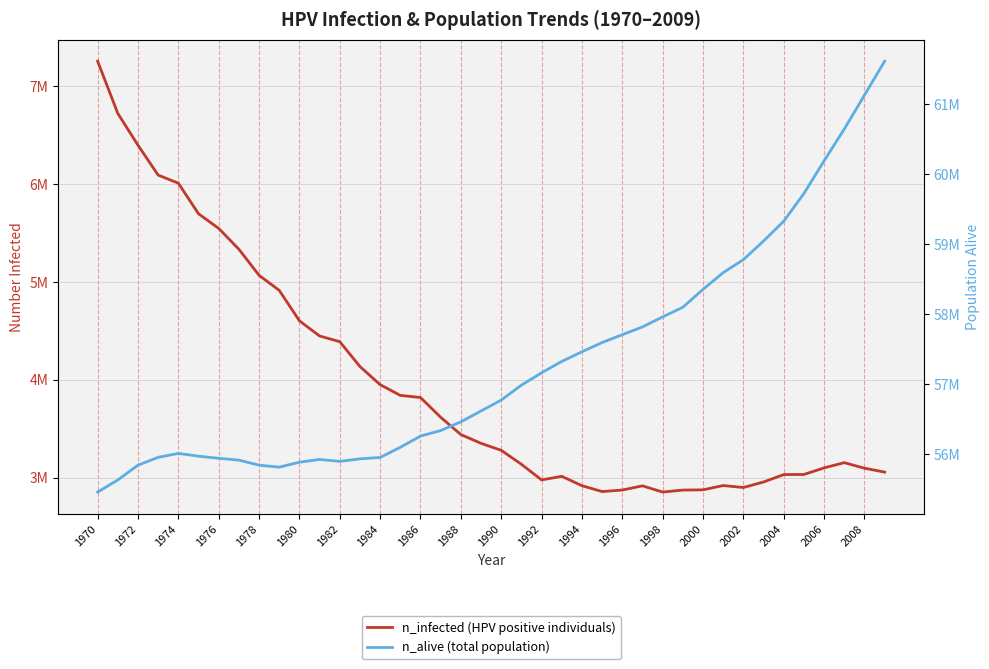

What are all the series names shown in the legend?

n_infected (HPV positive individuals), n_alive (total population)